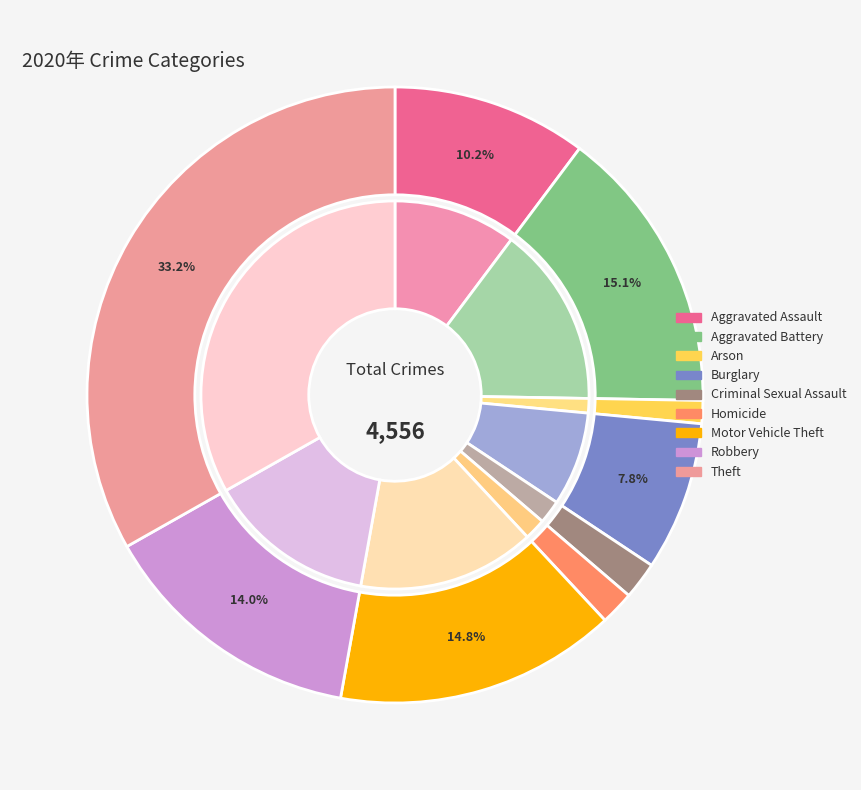

Does any single category account for the majority?

No